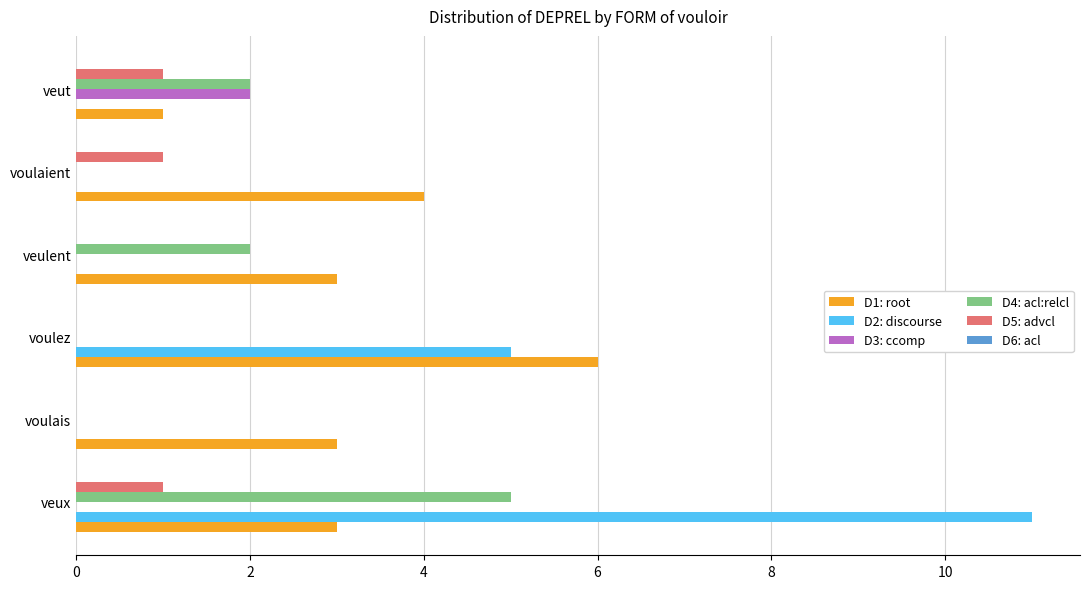

The value of D2: discourse at veut is 3. True or false?

False